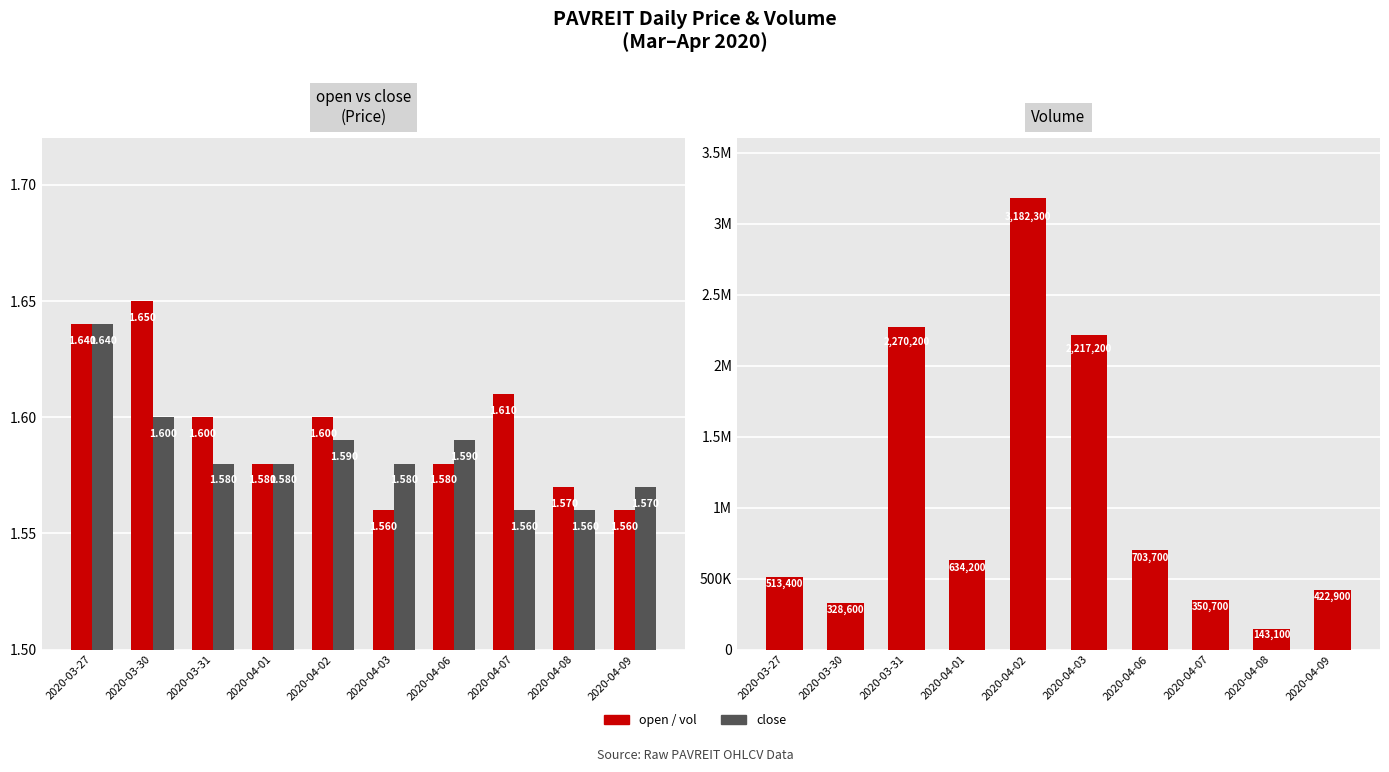

Read the close value at 2020-04-08.

1.6